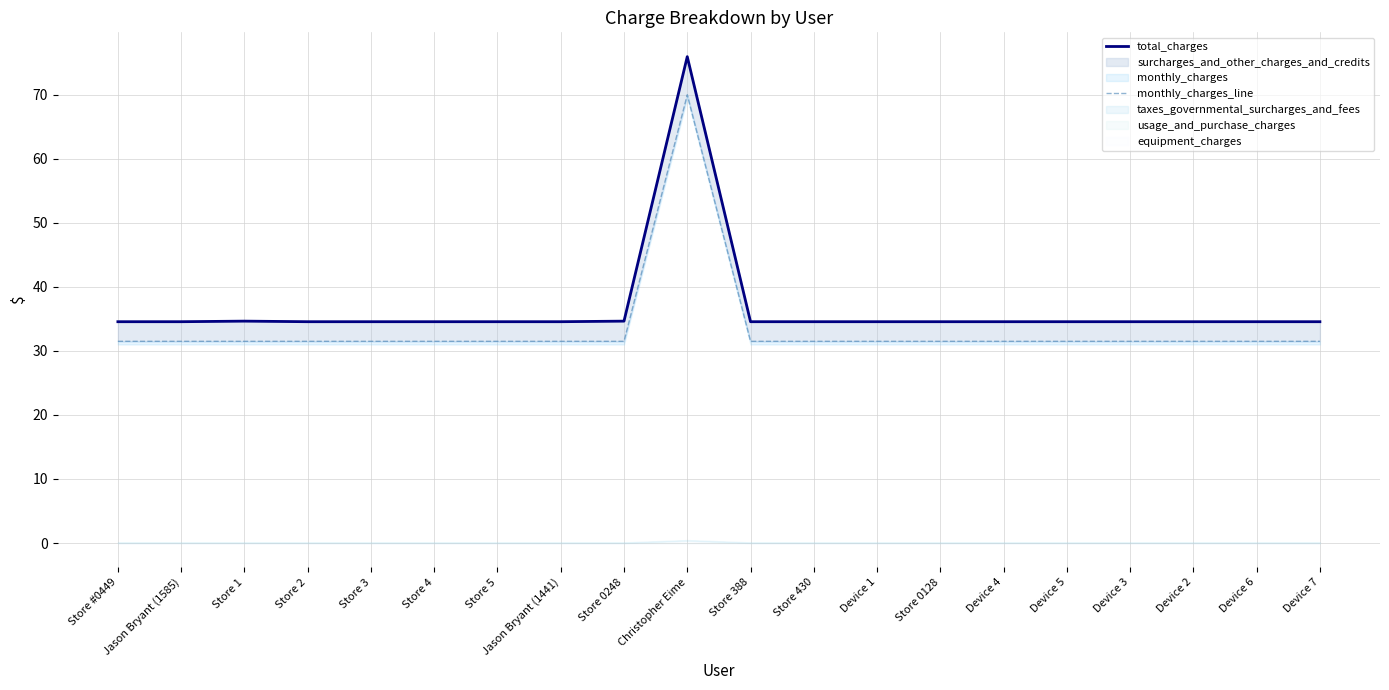

True or false: monthly_charges_line and total_charges cross at least once.

False